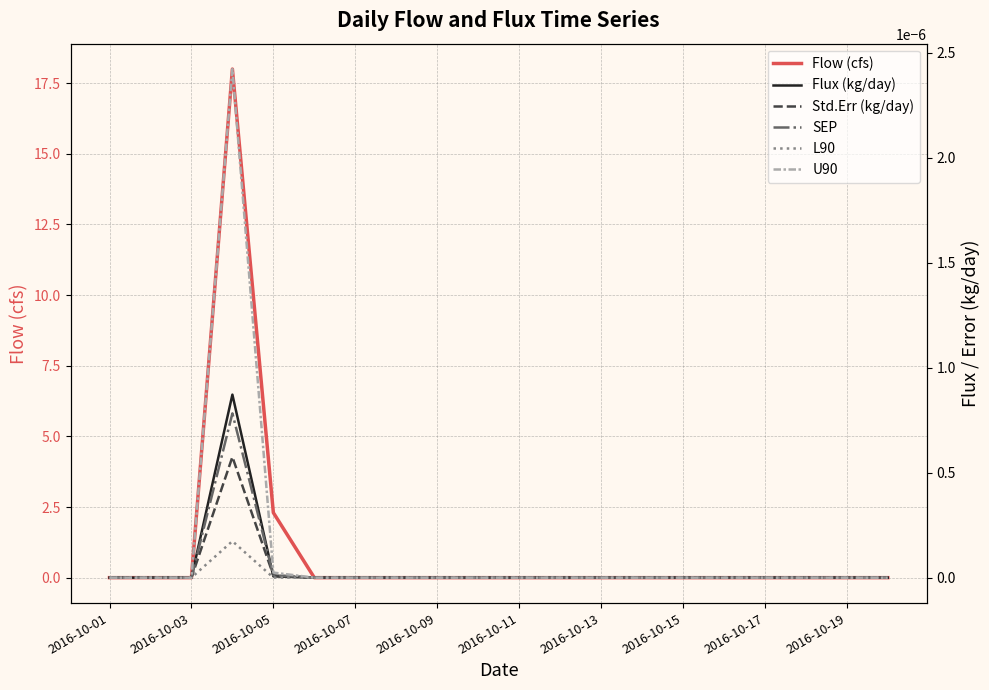

The value of Flow (cfs) at 2016-10-09 is 0.0. True or false?

True